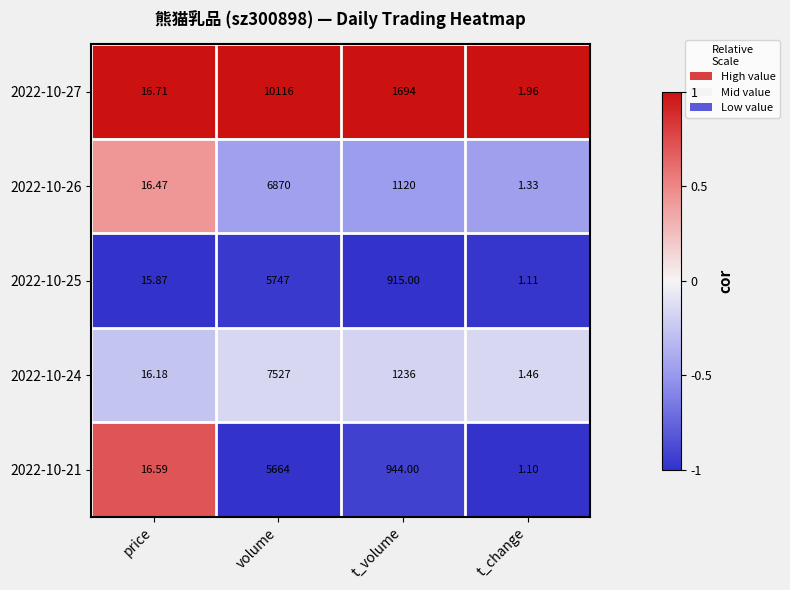

At which category is the sum across all series the highest?

volume